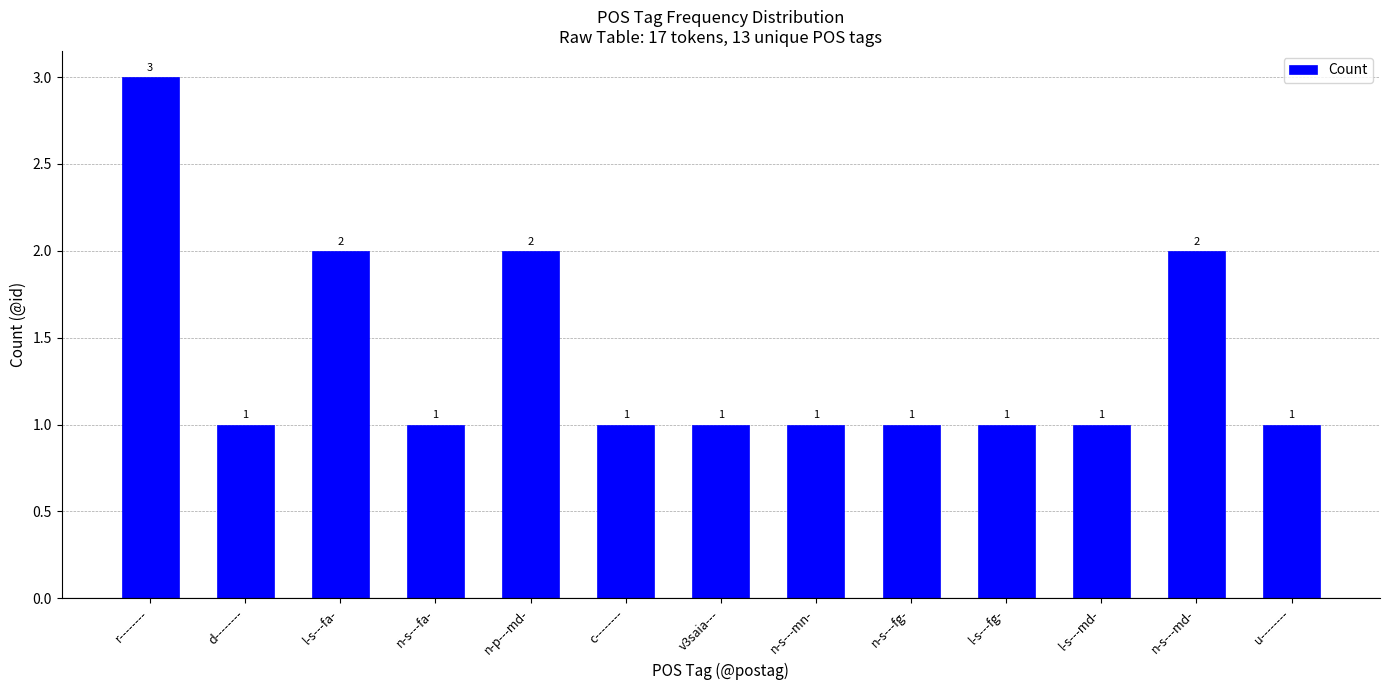

How many values are between 1 and 2?

12